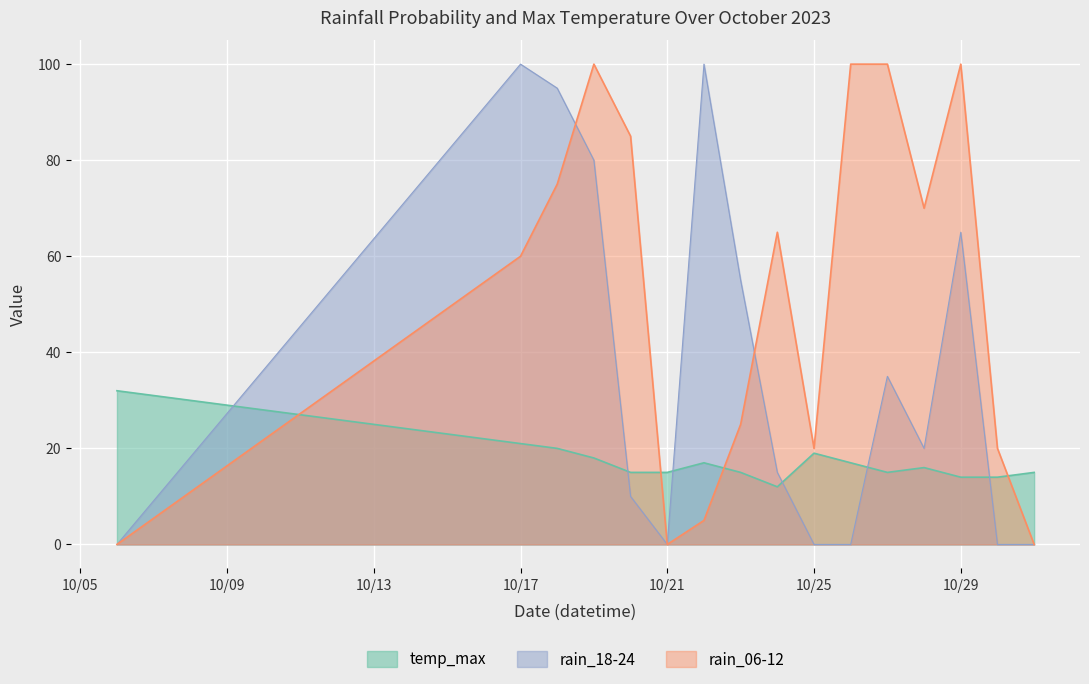

Does the chart display data point markers on the line(s)?

No